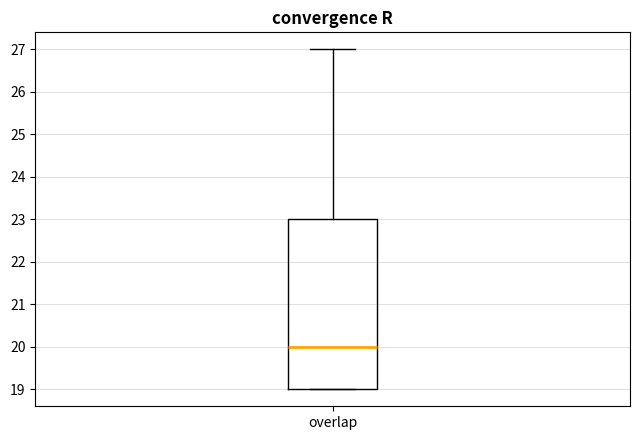

Where does the upper whisker of the box for overlap end on the y-axis? The values are not printed on the chart, so give them approximately, as read against the axis.

27